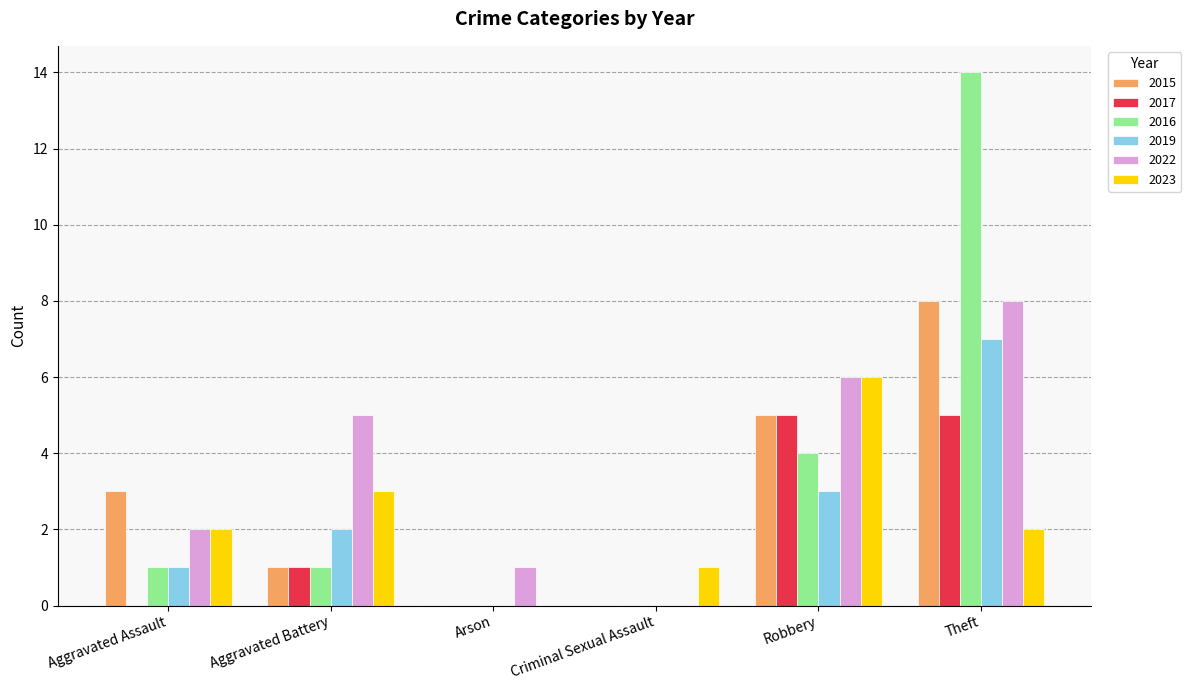

What is the sum of the 2017 values at Criminal Sexual Assault and Theft?

5